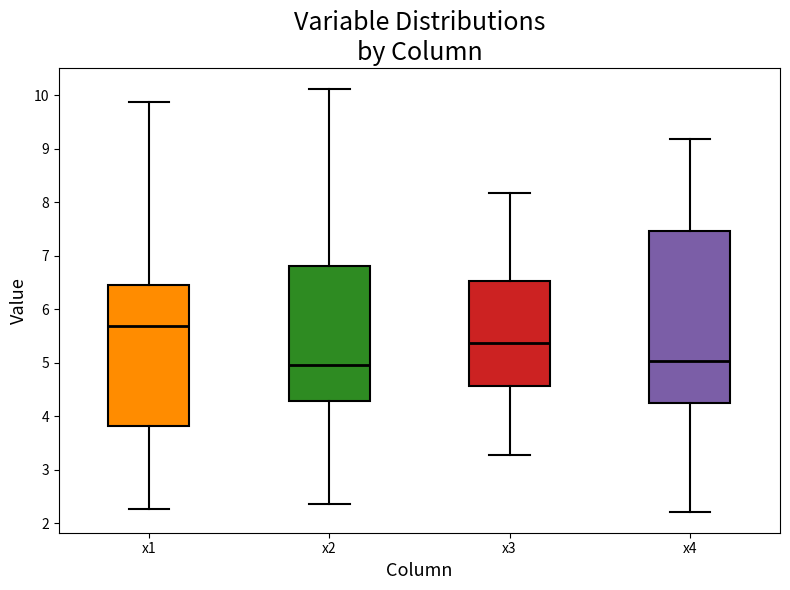

Which box has the highest median line?

x1